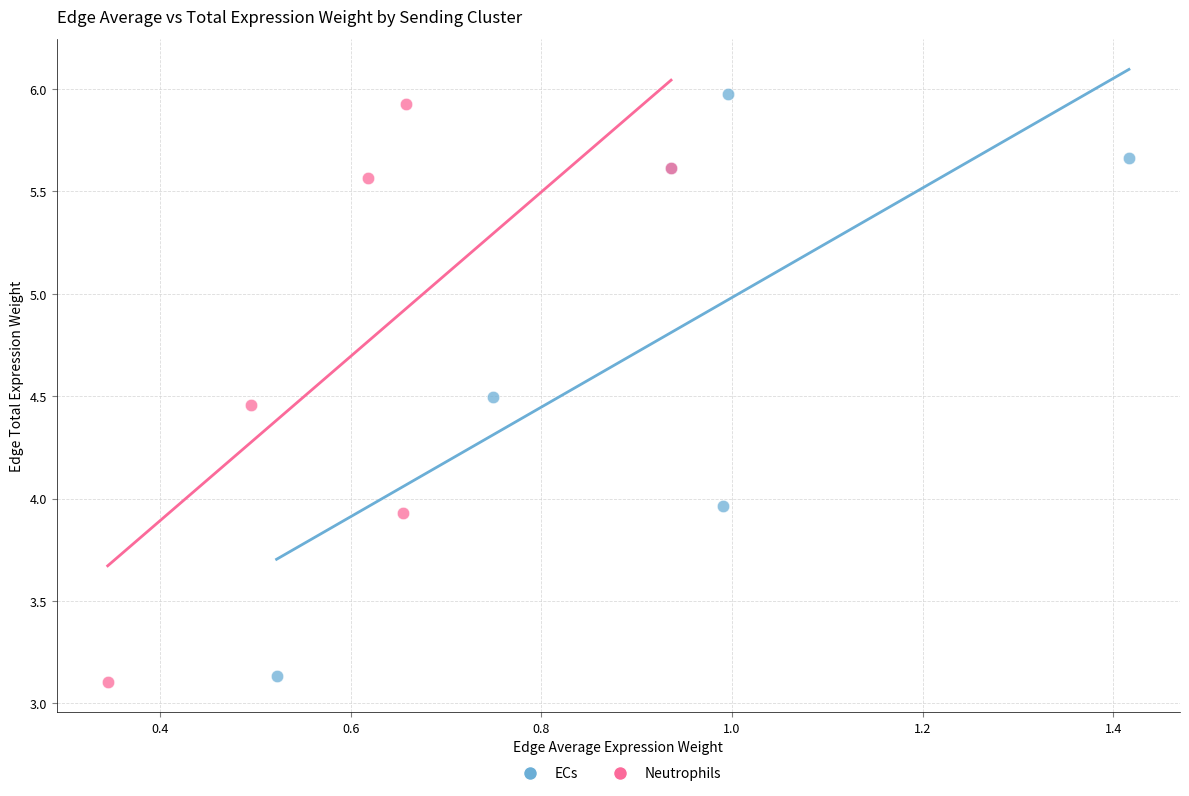

Which series reaches the minimum Y coordinate?

Neutrophils